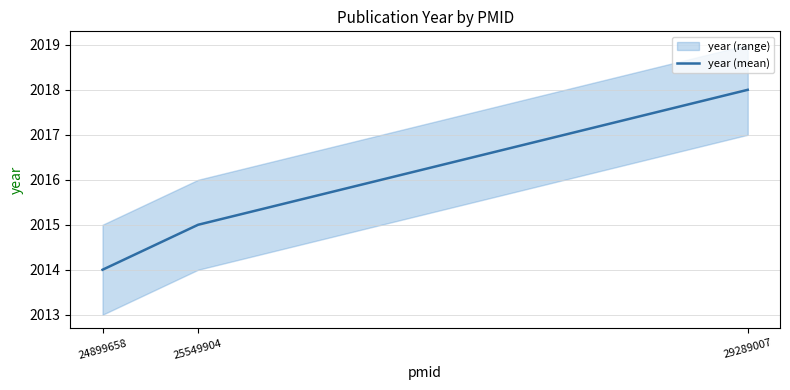

List the labels in order of value, smallest first.

24899658, 25549904, 29289007